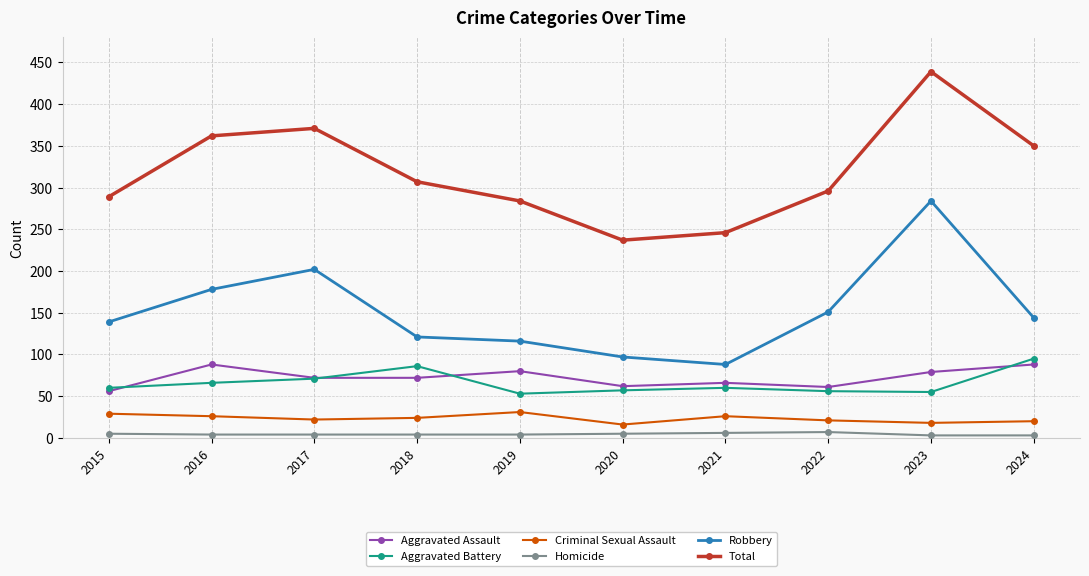

What are all the series names shown in the legend?

Aggravated Assault, Aggravated Battery, Criminal Sexual Assault, Homicide, Robbery, Total